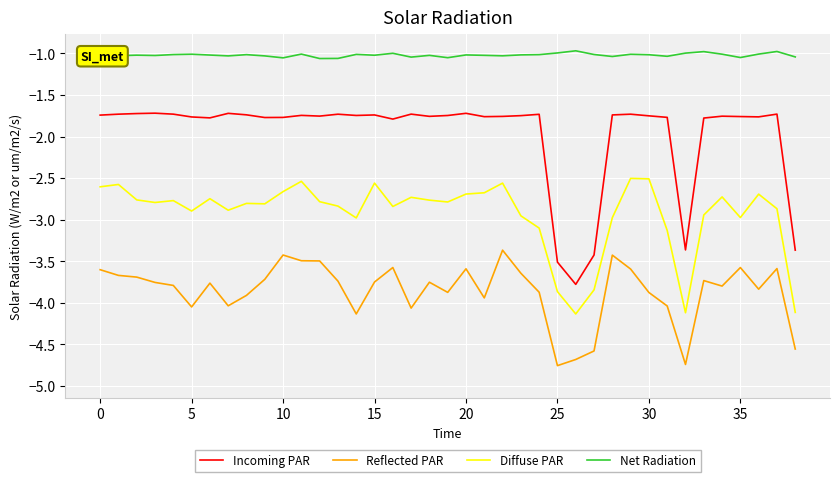

What is the difference between the maximum and minimum values in the Diffuse PAR series?

1.6